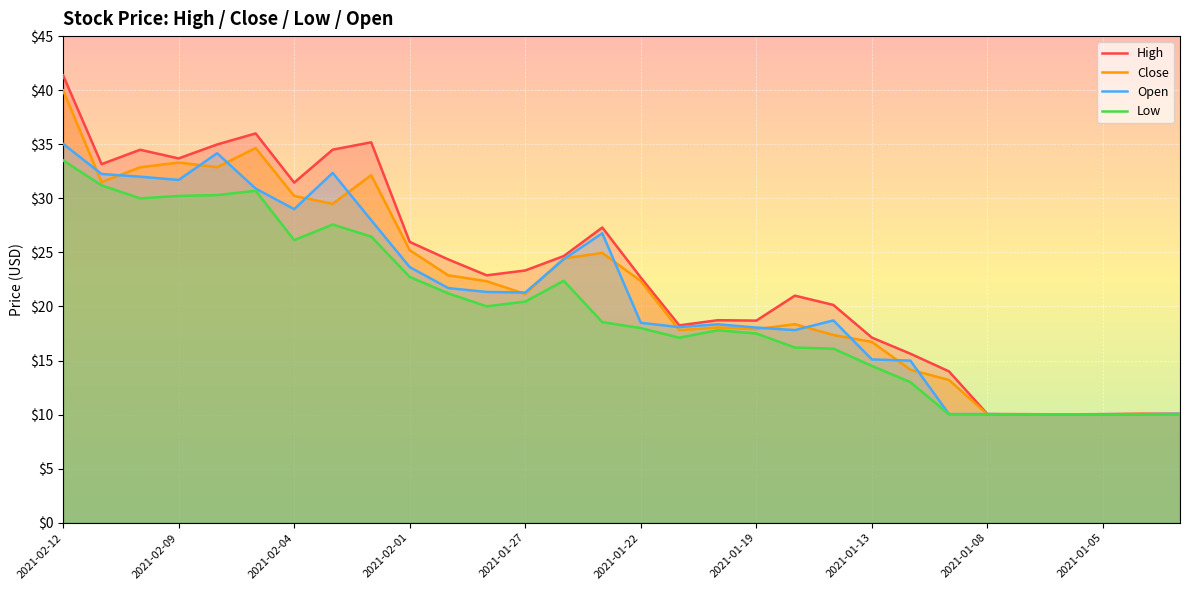

Is the value of Close at 2021-02-09 greater than the value of High at 2021-01-27?

Yes